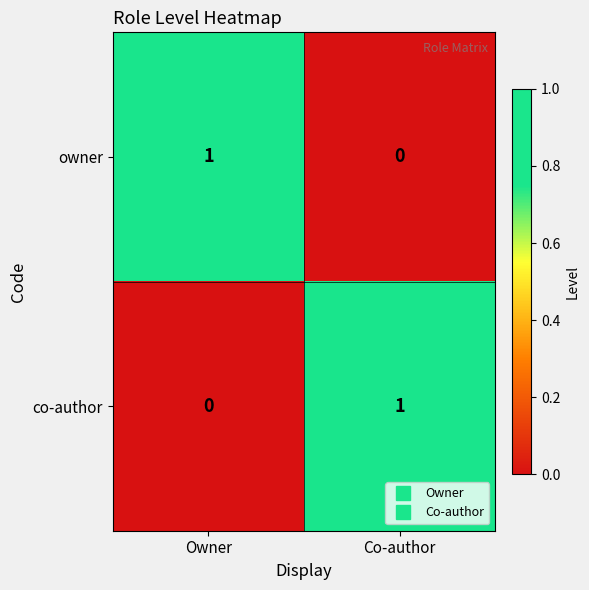

How many series are shown in this chart?

2